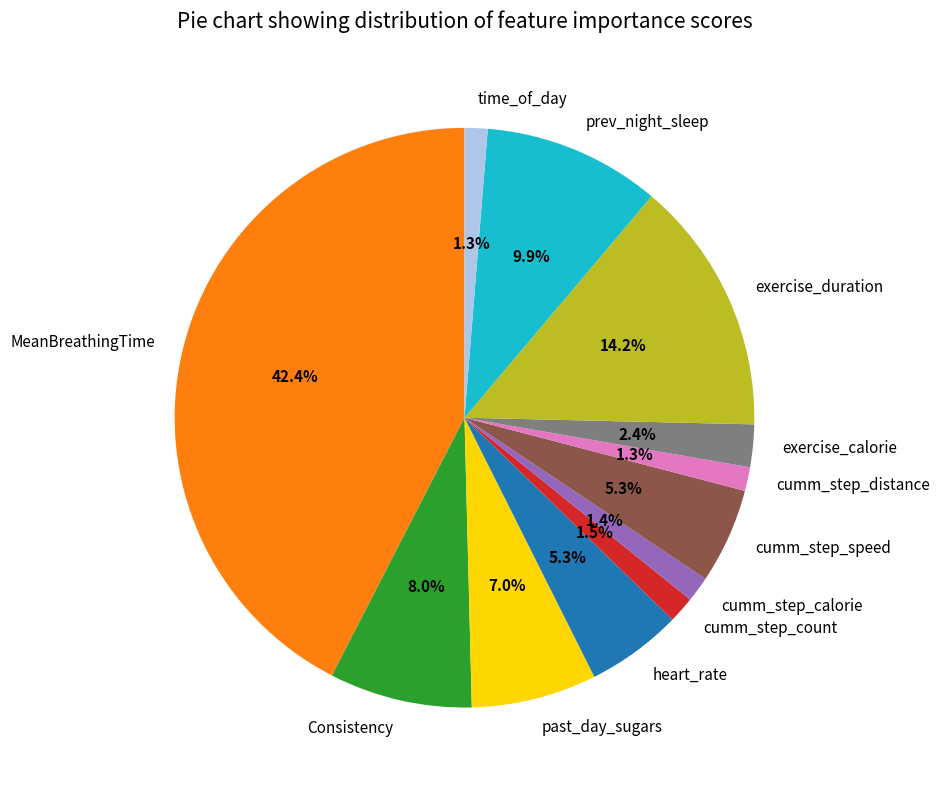

Does any single category account for the majority?

No